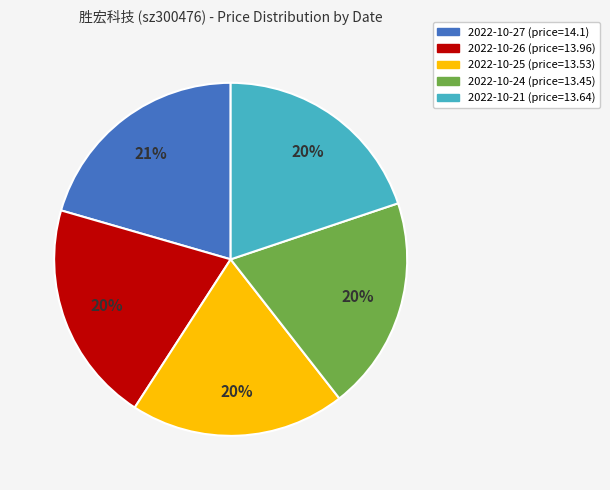

Count the number of slices in the pie.

5